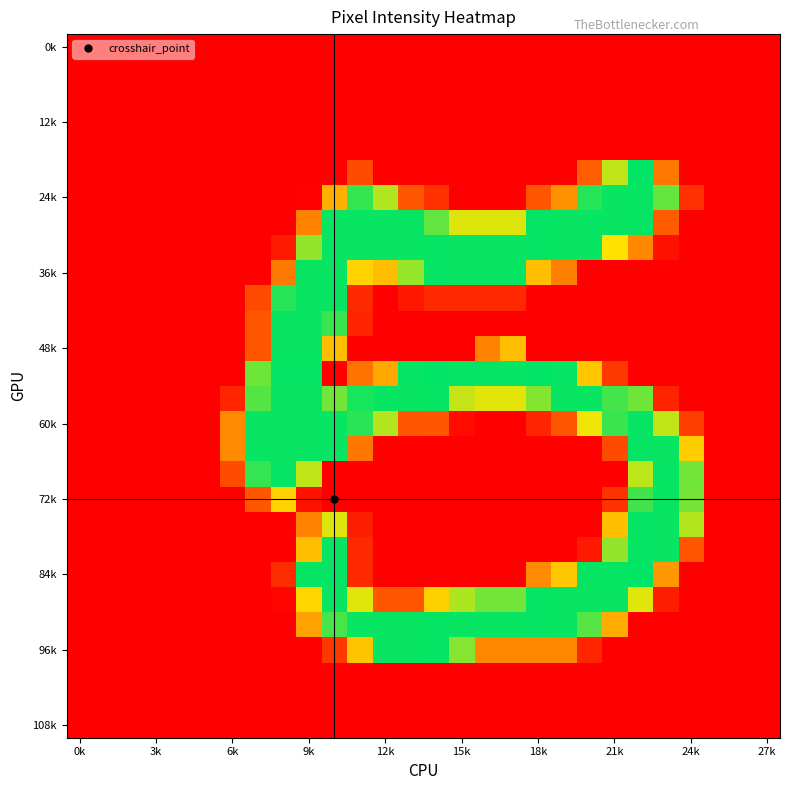

Count the number of data series in this chart.

28